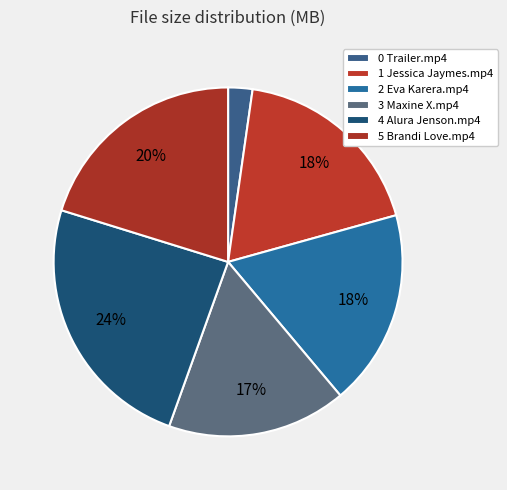

How many slices are in this pie chart?

6